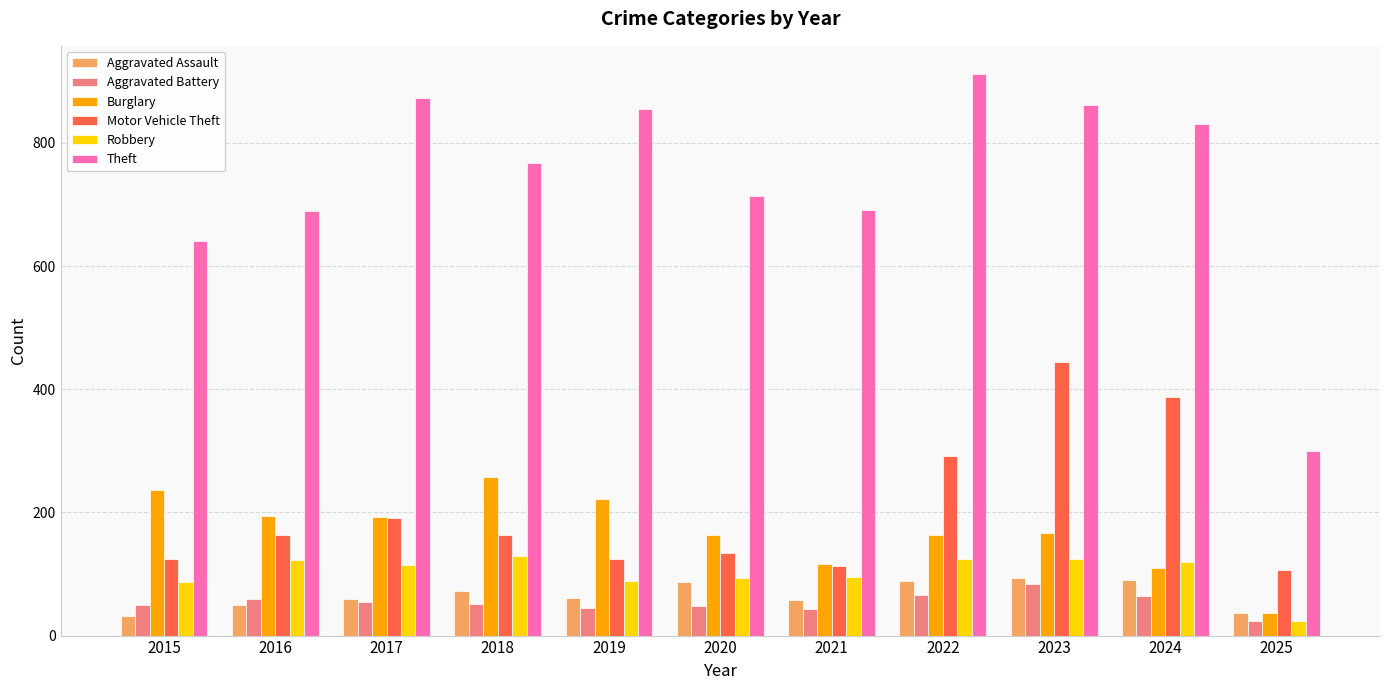

The Aggravated Assault series shows 32 at 2019. True or false?

False